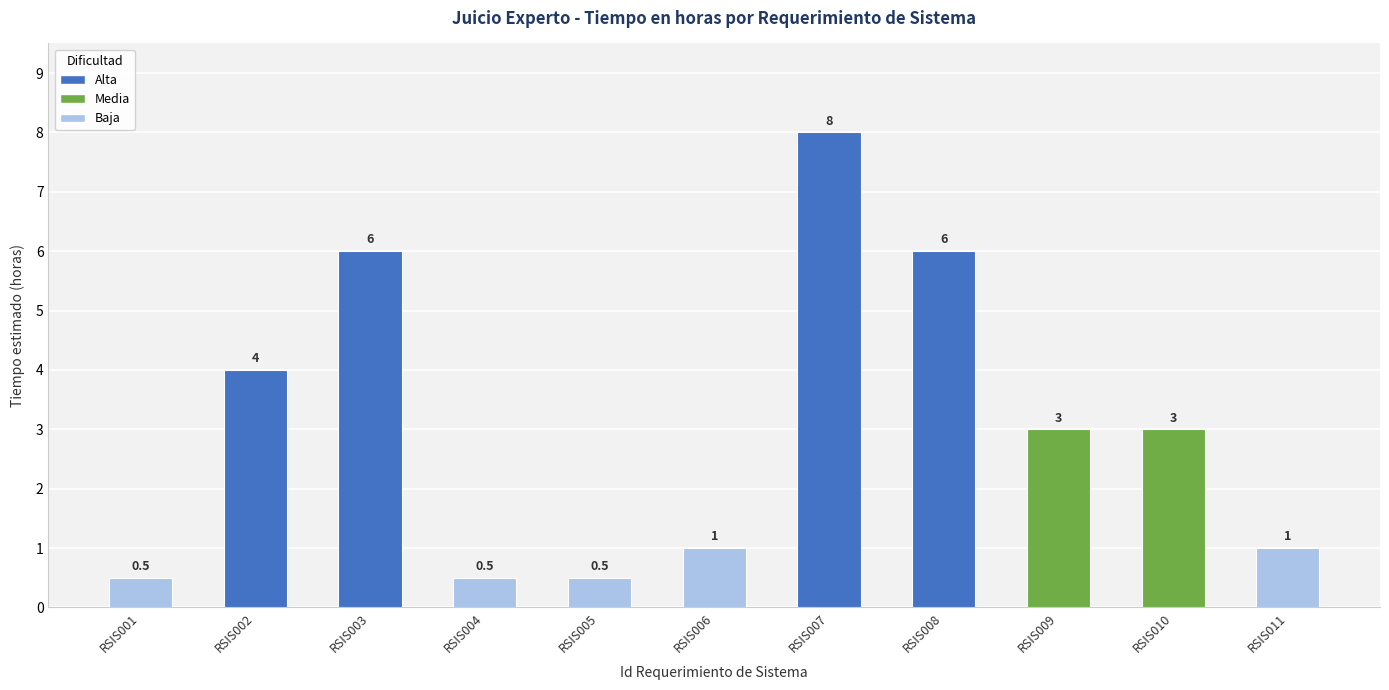

What is the difference between the second highest and minimum values?

5.5